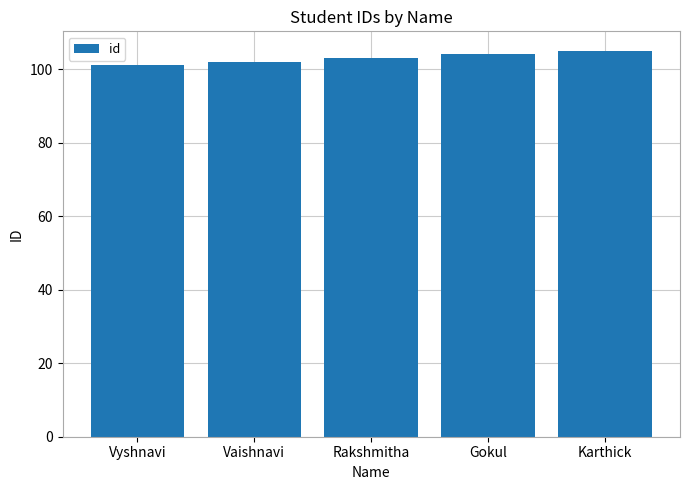

Reading left to right, extract all data points from this chart.

Vyshnavi=101	Vaishnavi=102	Rakshmitha=103	Gokul=104	Karthick=105